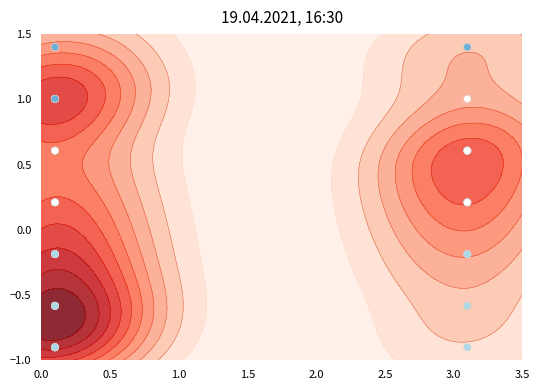

How many negative values are there?

18